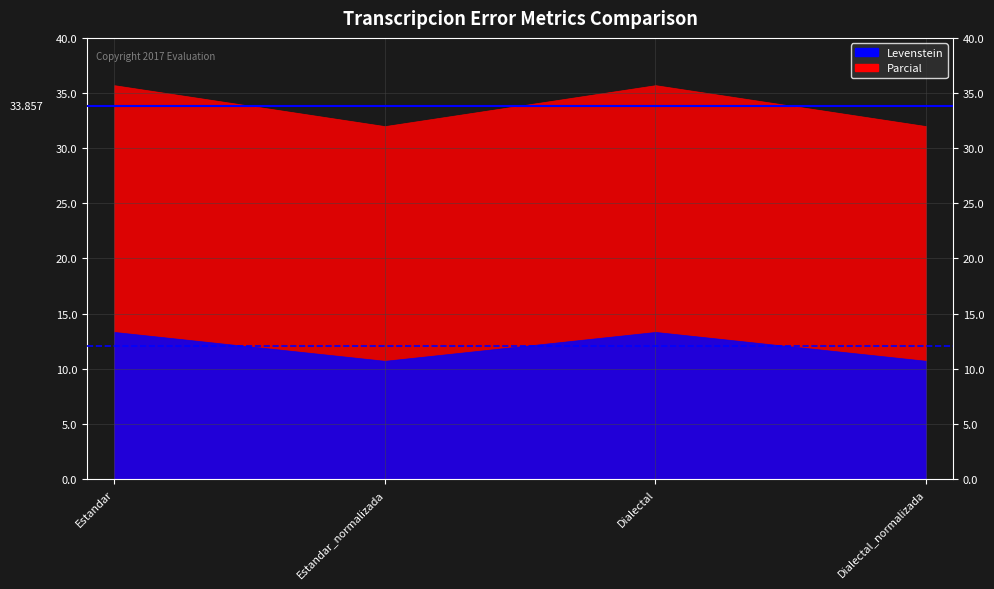

What position from the right is Estandar_normalizada?

3